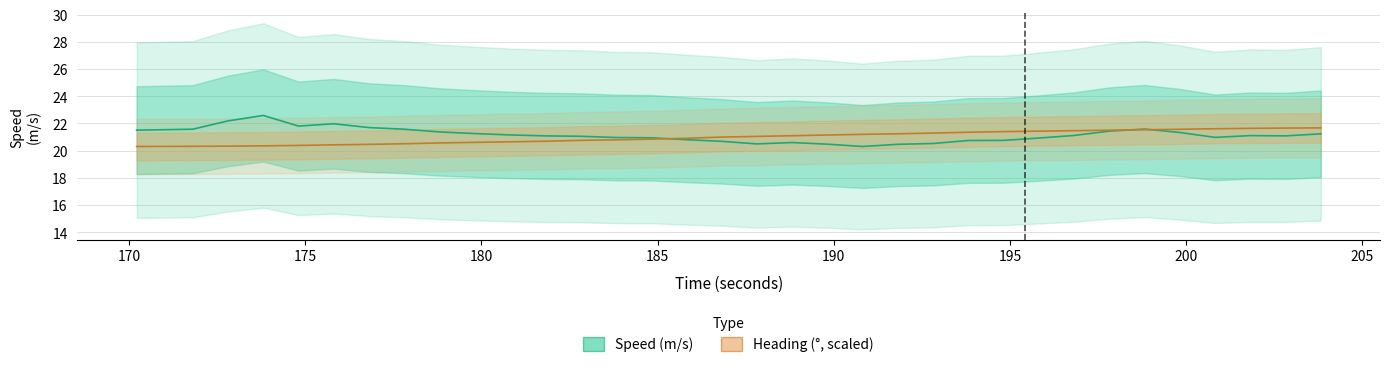

Does the chart have visible grid lines?

Yes